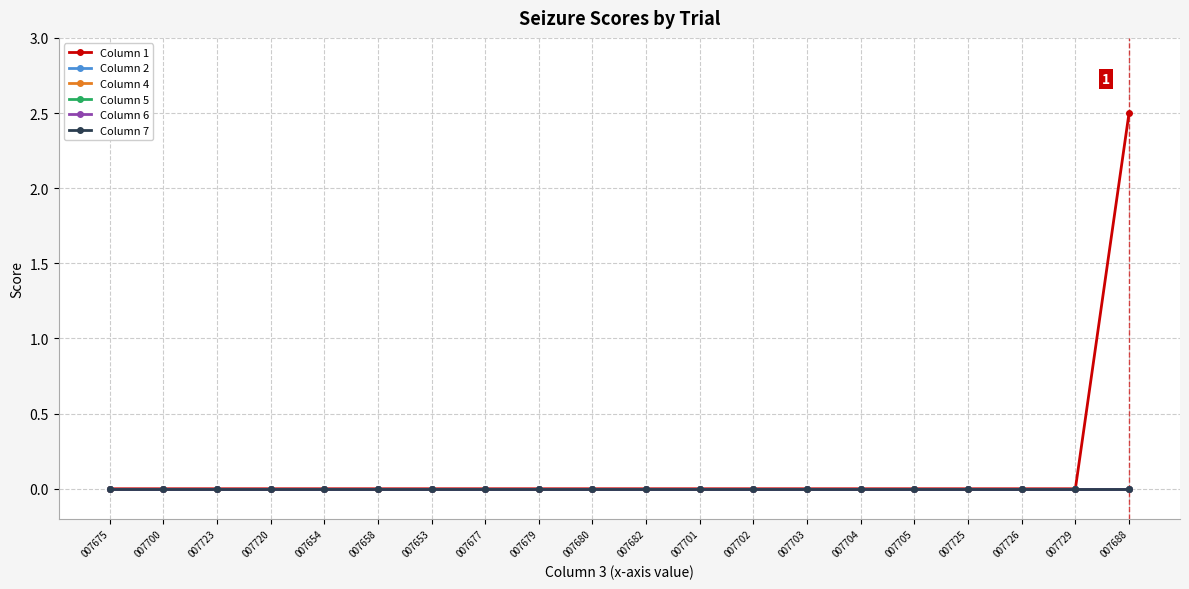

True or false: Column 1 and Column 5 intersect in this chart.

False